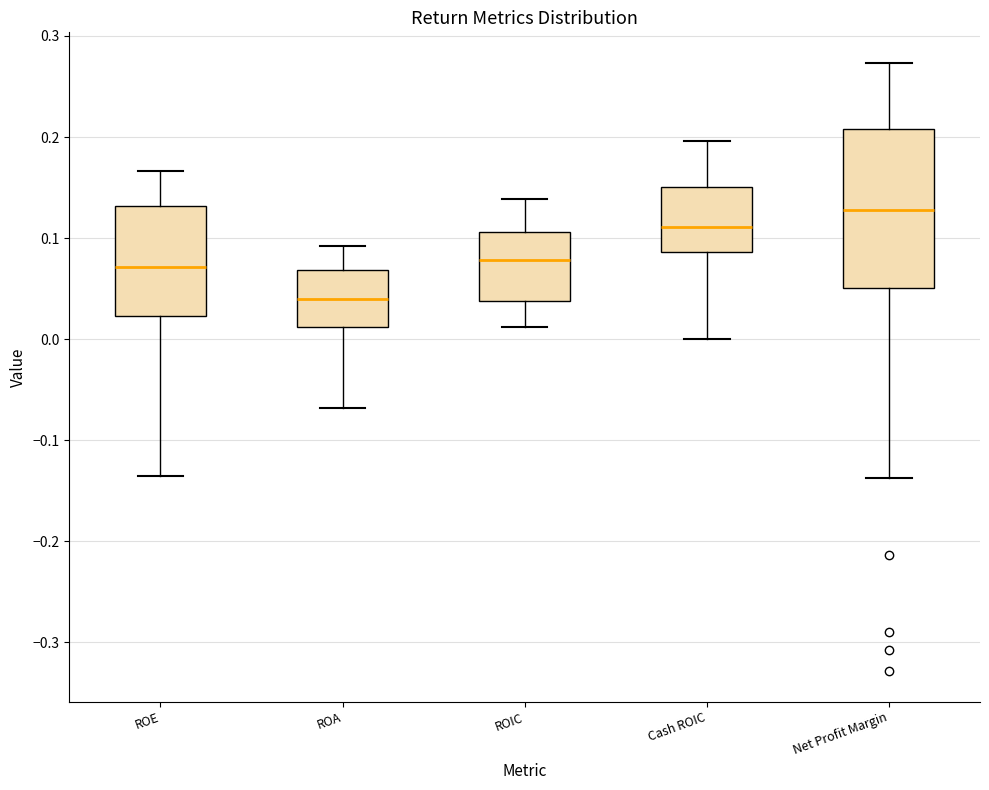

Reading left to right, transcribe this box plot: for each box, give where its median line is, the range the box spans, and where its two whiskers end, as read against the y-axis. The values are not printed on the chart, so give them approximately, as read against the axis.

ROE: median 0.07, box 0.02 to 0.13, whiskers -0.14 to 0.17
ROA: median 0.04, box 0.01 to 0.07, whiskers -0.07 to 0.09
ROIC: median 0.08, box 0.04 to 0.11, whiskers 0.01 to 0.14
Cash ROIC: median 0.11, box 0.09 to 0.15, whiskers 0.00 to 0.20
Net Profit Margin: median 0.13, box 0.05 to 0.21, whiskers -0.14 to 0.27